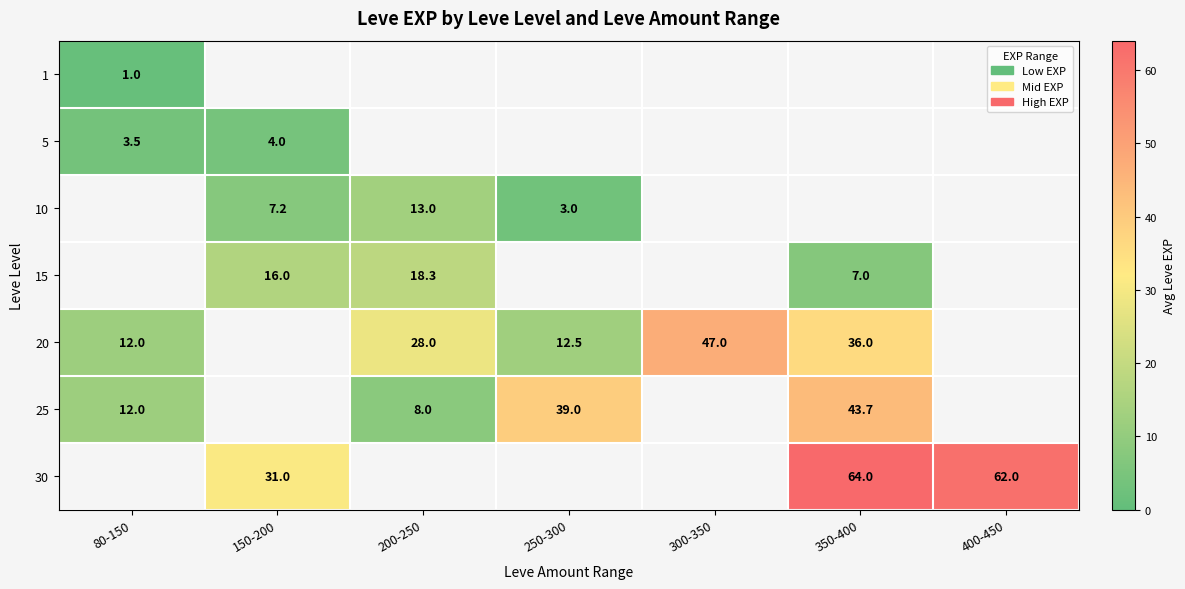

Is the value of 20 at 200-250 greater than the value of 30 at 350-400?

No